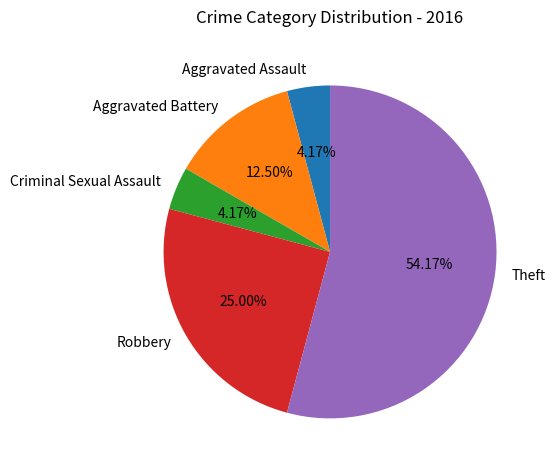

True or false: Criminal Sexual Assault accounts for 18% of the total.

False